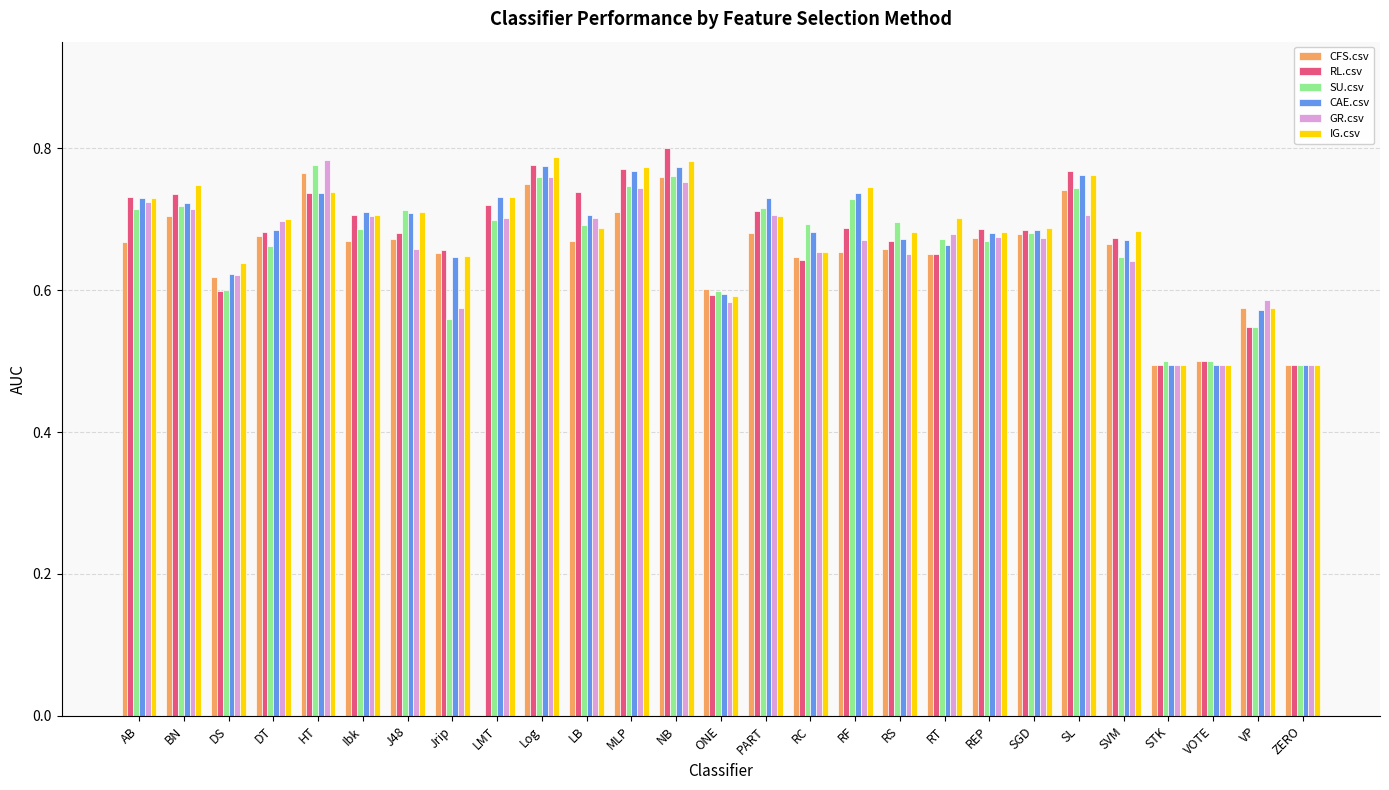

What are all the series names shown in the legend?

CFS.csv, RL.csv, SU.csv, CAE.csv, GR.csv, IG.csv